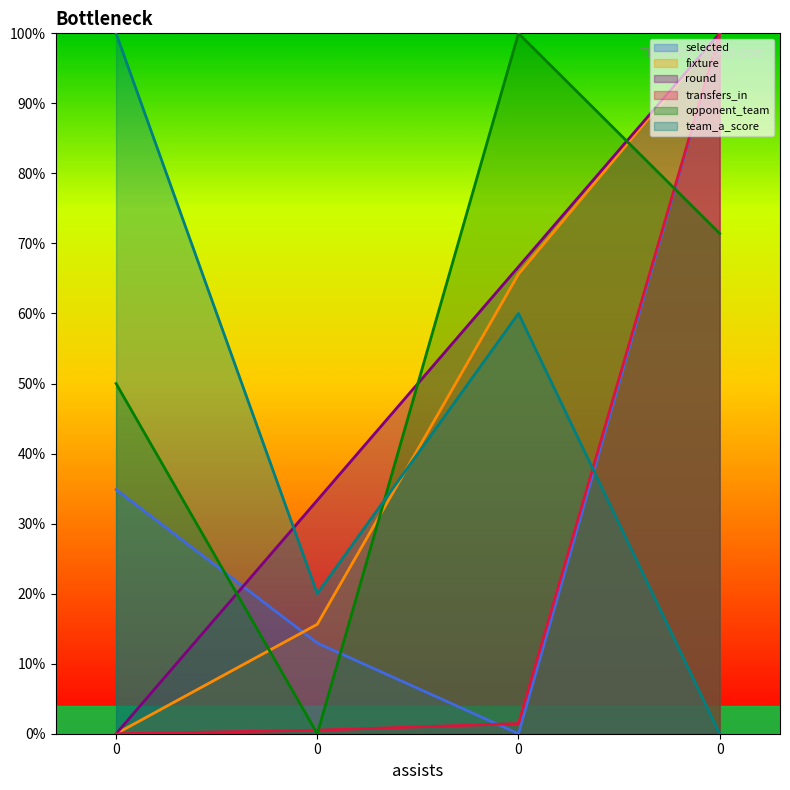

True or false: opponent_team and fixture cross at least once.

True